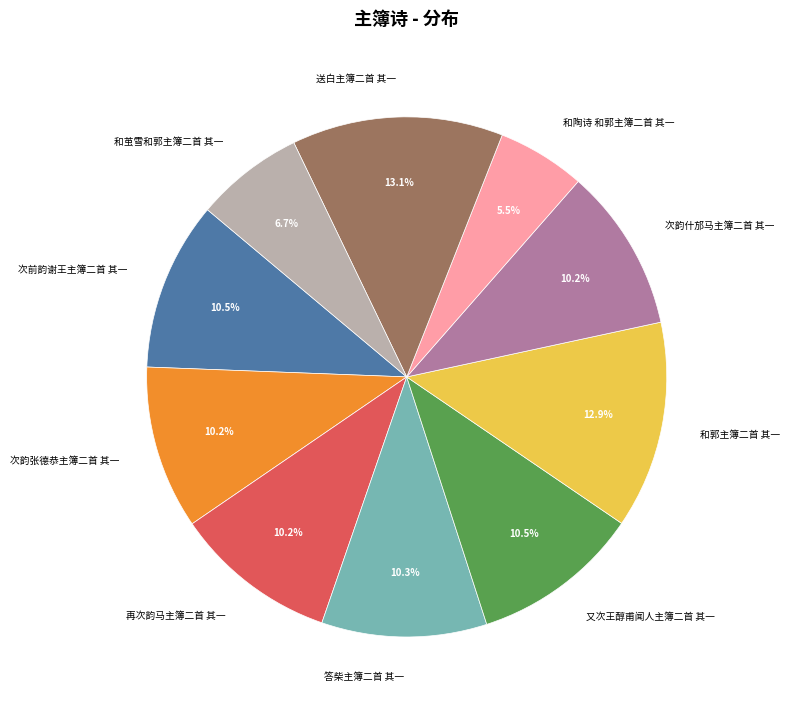

Which category has the smallest portion of the pie?

和陶诗 和郭主簿二首 其一